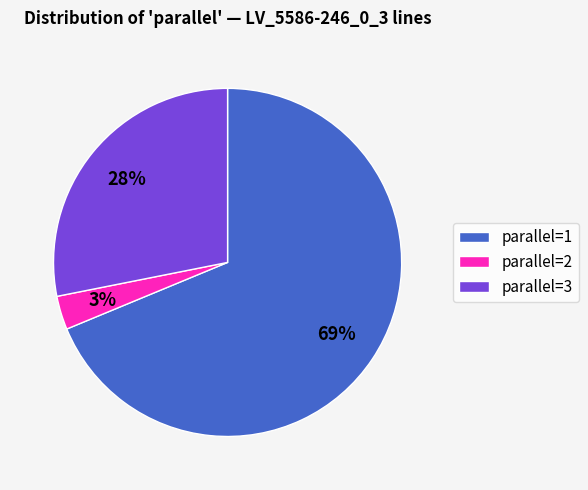

How many segments does this pie chart have?

3